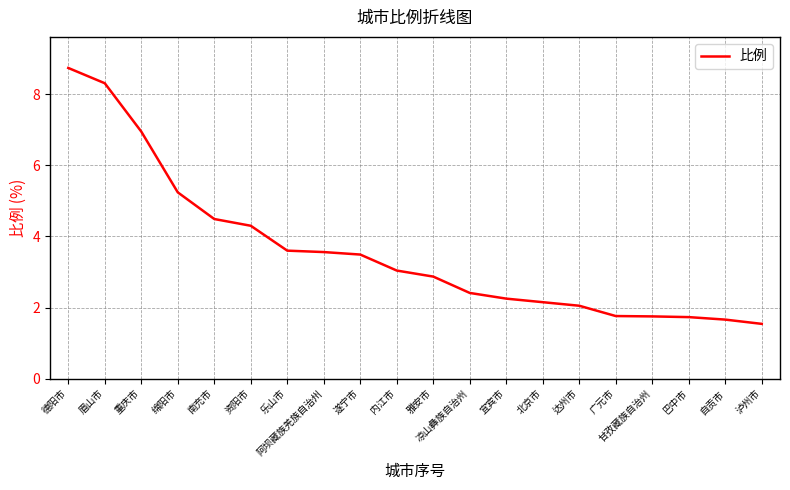

True or false: the data shows 1.5 at 阿坝藏族羌族自治州.

False